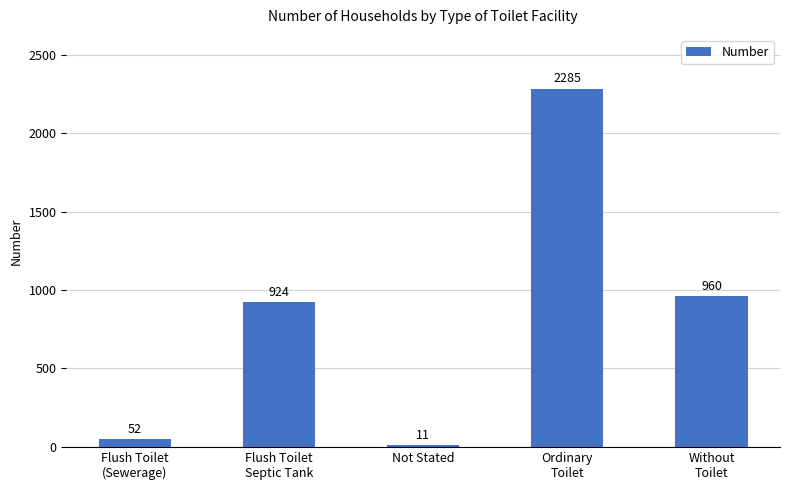

Reading right to left, transcribe all the data shown in this chart.

Without
Toilet=960	Ordinary
Toilet=2285	Not Stated=11	Flush Toilet
Septic Tank=924	Flush Toilet
(Sewerage)=52